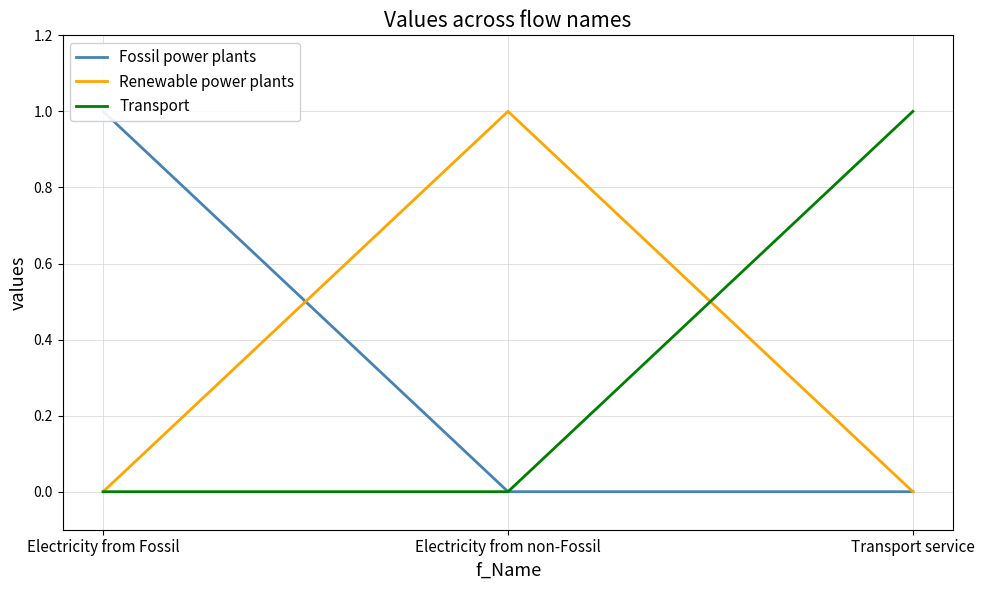

How many positive values does the Fossil power plants series have?

1